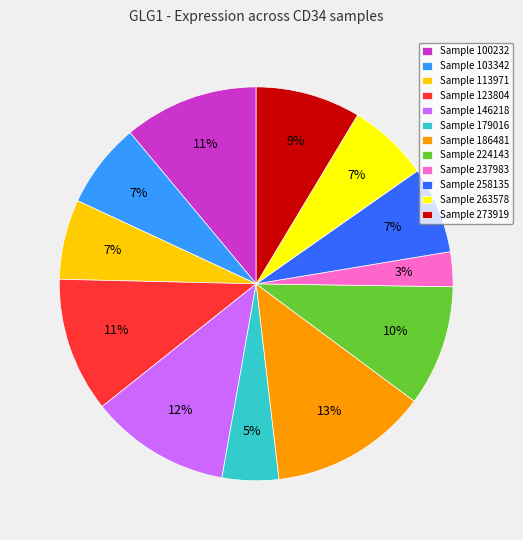

Do Sample 263578 and Sample 186481 together represent more than half of the pie?

No